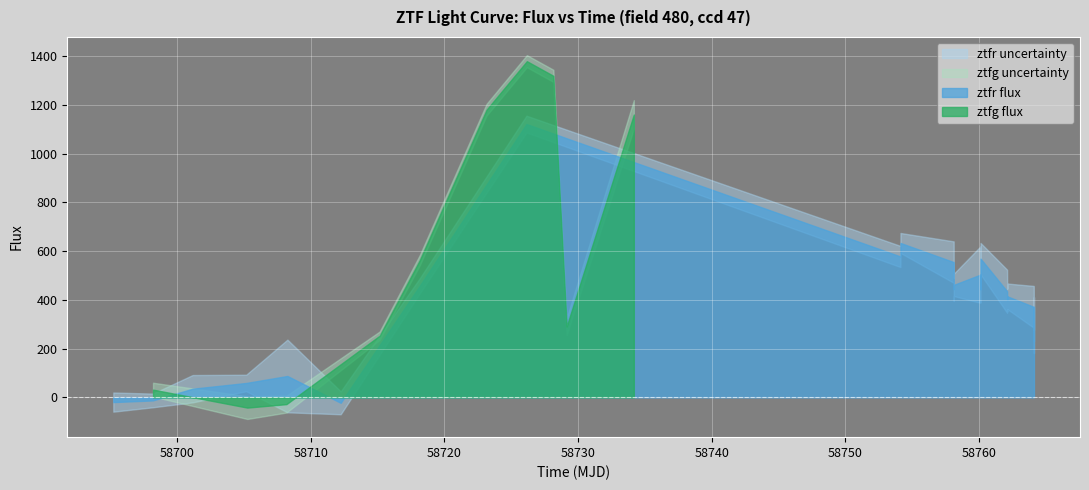

The ztfr_flux series shows 343.5 at 7. True or false?

False